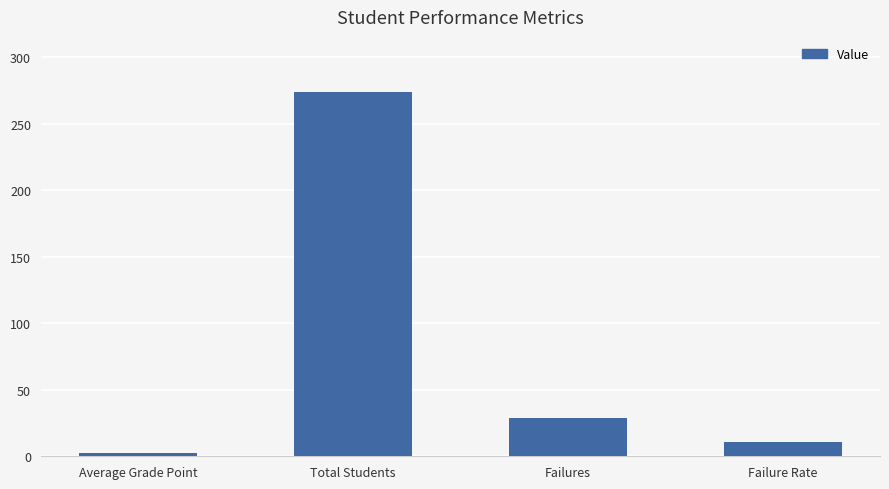

List the labels in order of value, smallest first.

Average Grade Point, Failure Rate, Failures, Total Students